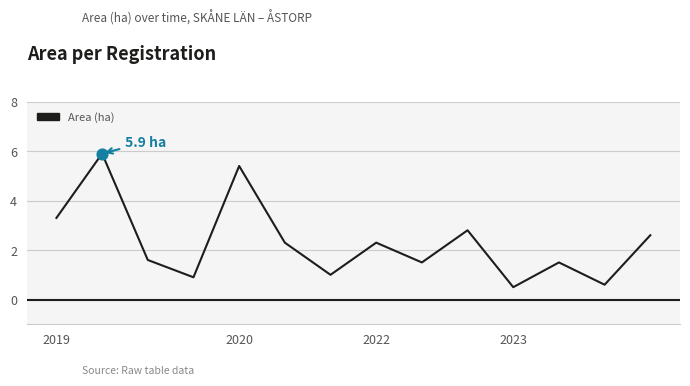

What is the greatest value displayed?

5.9